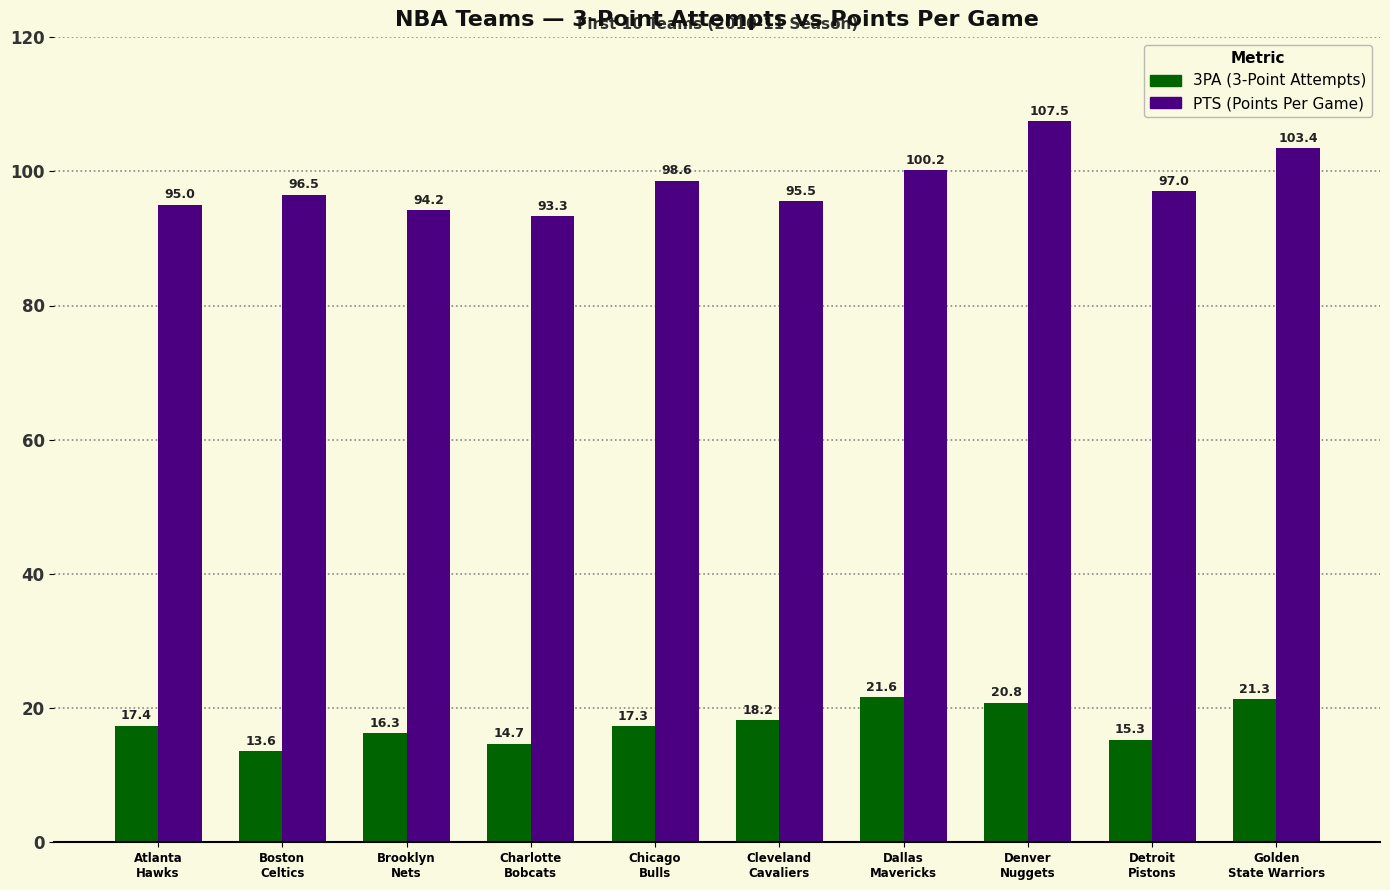

How many data points does each series have?

10